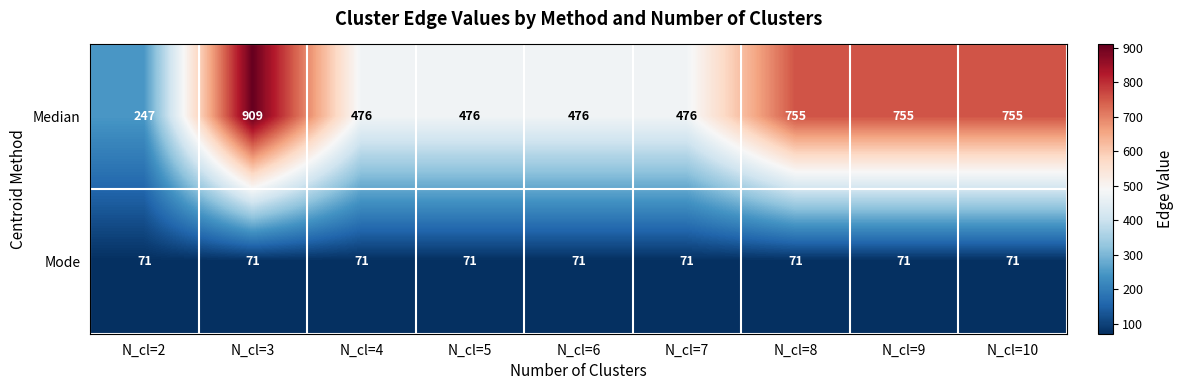

What is the highest value of the Median series?

909